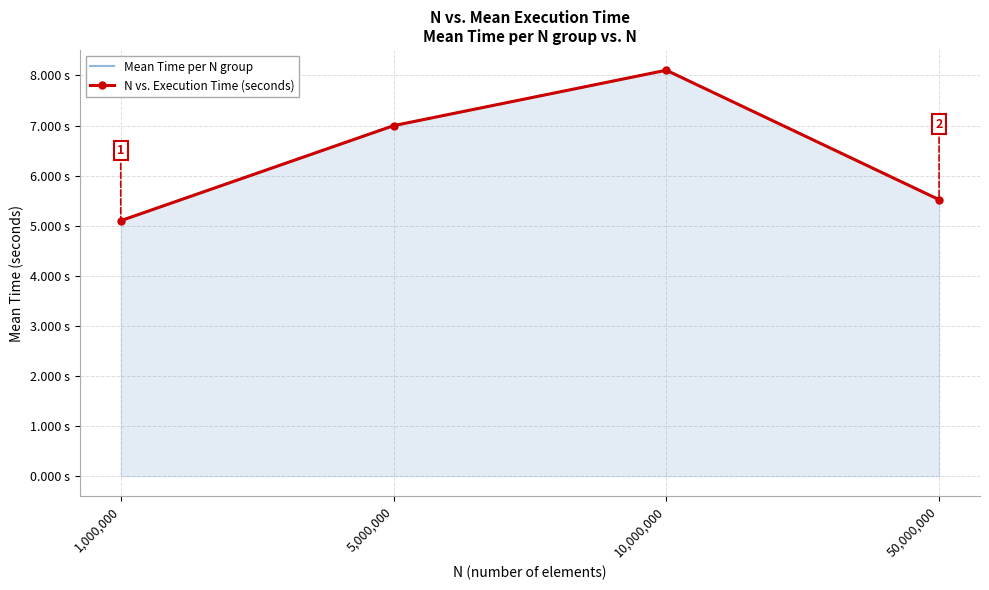

What is the sum of the Mean Time per N group values at 5,000,000 and 10,000,000?

15.1